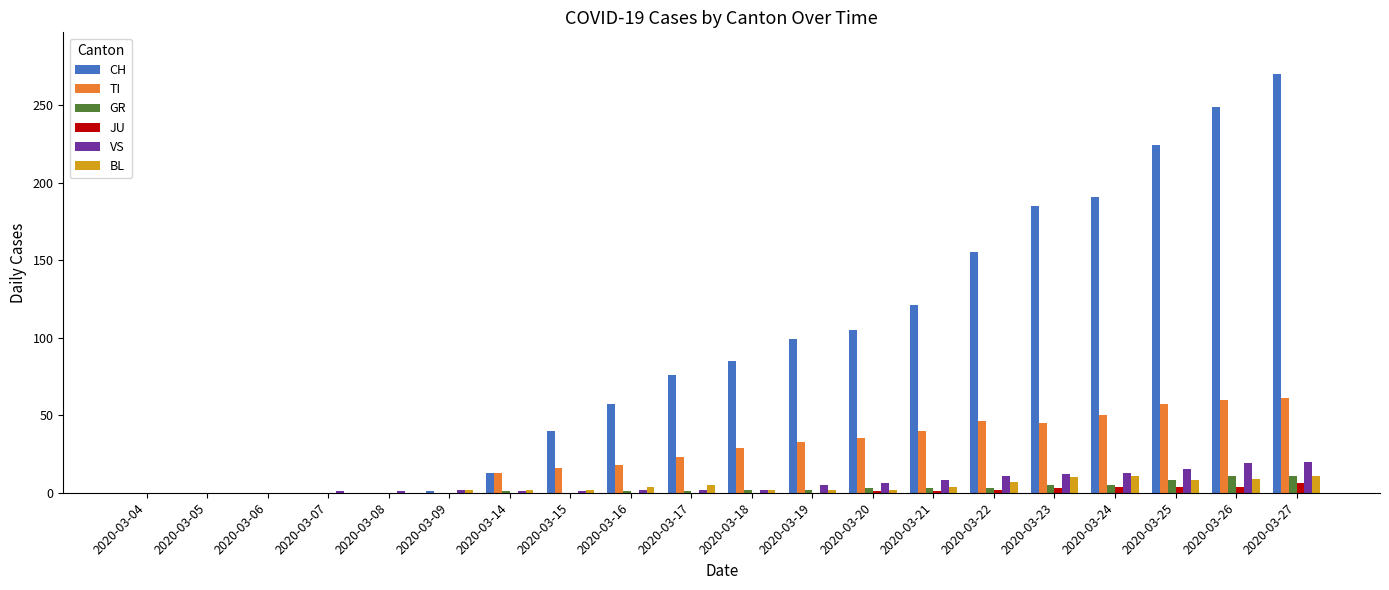

Are the bars horizontal?

No